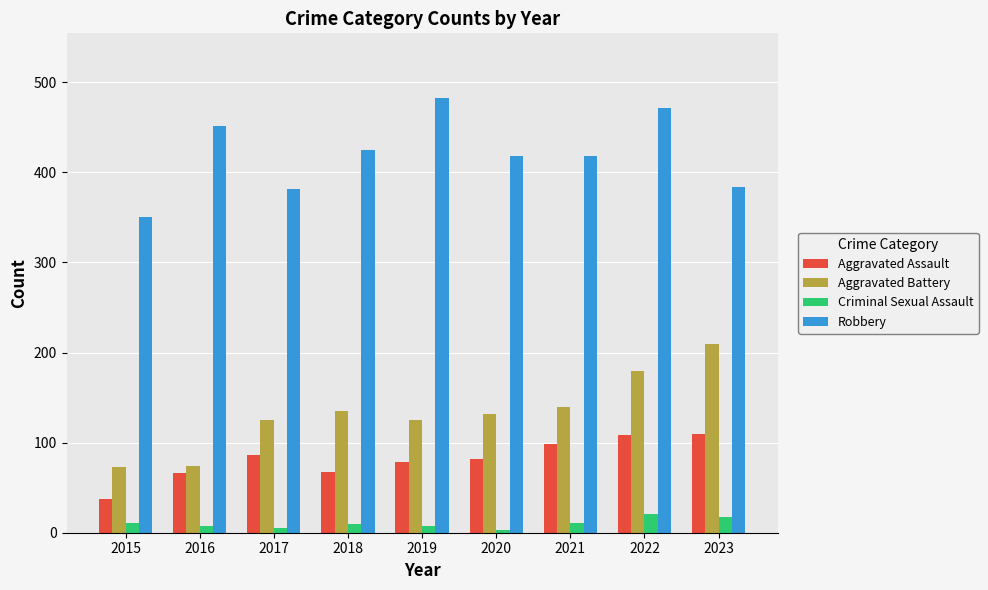

At which label does Aggravated Battery first exceed 132?

2018